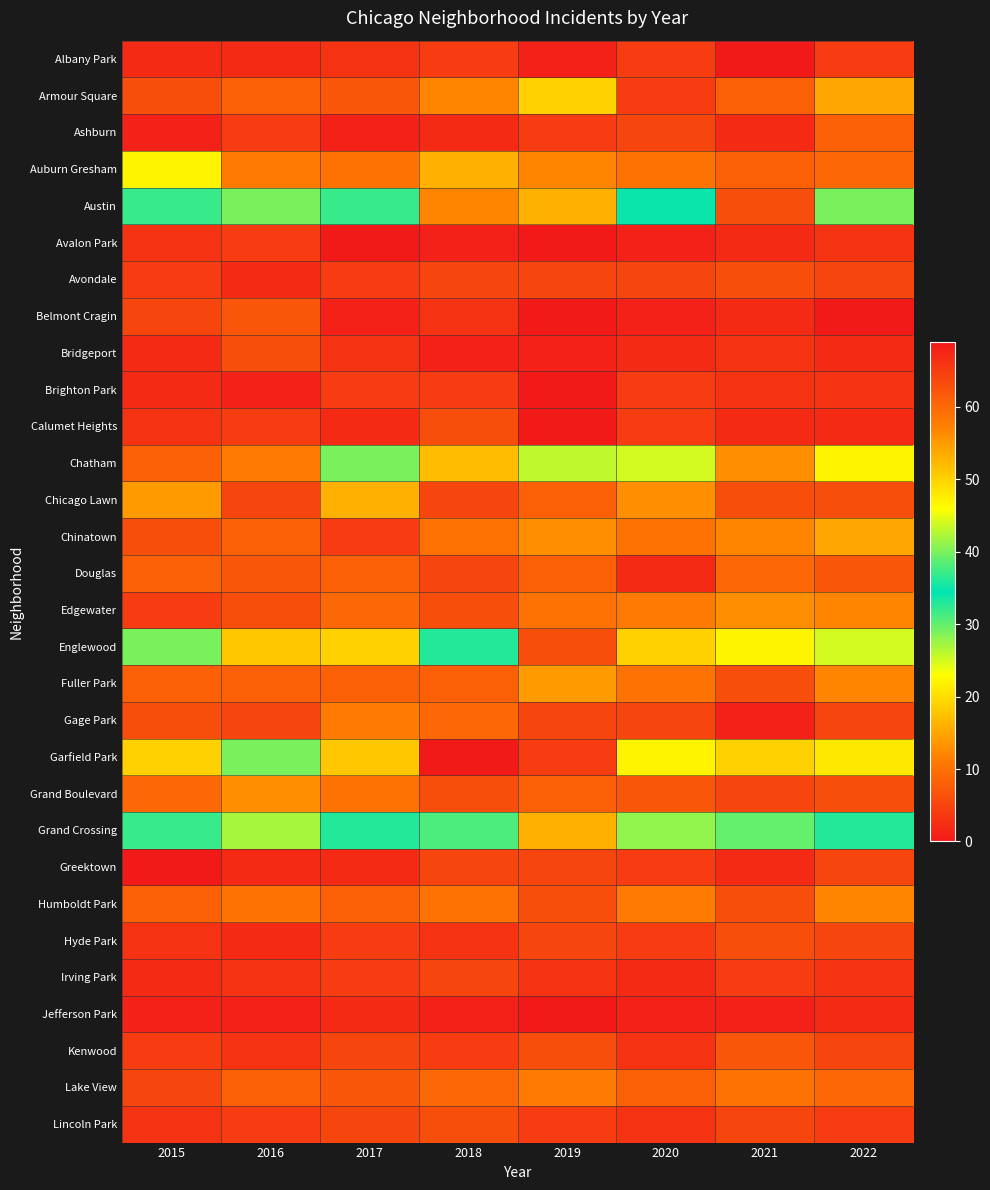

Reading left to right, extract all data points from this chart.

Albany Park: 2015=2	2016=2	2017=3	2018=4	2019=1	2020=4	2021=0	2022=4
Armour Square: 2015=6	2016=8	2017=7	2018=12	2019=19	2020=4	2021=8	2022=15
Ashburn: 2015=1	2016=4	2017=1	2018=2	2019=4	2020=5	2021=2	2022=8
Auburn Gresham: 2015=22	2016=11	2017=10	2018=16	2019=12	2020=10	2021=8	2022=9
Austin: 2015=32	2016=40	2017=32	2018=57	2019=53	2020=34	2021=63	2022=40
Avalon Park: 2015=3	2016=4	2017=0	2018=1	2019=0	2020=1	2021=2	2022=3
Avondale: 2015=4	2016=2	2017=4	2018=5	2019=5	2020=5	2021=6	2022=5
Belmont Cragin: 2015=5	2016=7	2017=1	2018=3	2019=0	2020=1	2021=2	2022=0
Bridgeport: 2015=2	2016=6	2017=3	2018=1	2019=1	2020=2	2021=3	2022=2
Brighton Park: 2015=2	2016=1	2017=4	2018=4	2019=0	2020=4	2021=3	2022=3
Calumet Heights: 2015=3	2016=4	2017=2	2018=6	2019=0	2020=4	2021=2	2022=2
Chatham: 2015=8	2016=11	2017=29	2018=17	2019=26	2020=25	2021=13	2022=22
Chicago Lawn: 2015=14	2016=5	2017=16	2018=5	2019=8	2020=13	2021=6	2022=6
Chinatown: 2015=6	2016=8	2017=4	2018=10	2019=13	2020=10	2021=12	2022=15
Douglas: 2015=8	2016=7	2017=8	2018=5	2019=8	2020=2	2021=9	2022=7
Edgewater: 2015=4	2016=6	2017=9	2018=6	2019=10	2020=11	2021=13	2022=12
Englewood: 2015=40	2016=51	2017=50	2018=33	2019=63	2020=50	2021=47	2022=44
Fuller Park: 2015=8	2016=8	2017=8	2018=8	2019=14	2020=10	2021=6	2022=12
Gage Park: 2015=6	2016=5	2017=11	2018=9	2019=5	2020=5	2021=1	2022=5
Garfield Park: 2015=19	2016=40	2017=51	2018=69	2019=65	2020=47	2021=50	2022=48
Grand Boulevard: 2015=9	2016=13	2017=10	2018=6	2019=8	2020=7	2021=5	2022=6
Grand Crossing: 2015=32	2016=42	2017=36	2018=38	2019=53	2020=28	2021=39	2022=36
Greektown: 2015=0	2016=2	2017=2	2018=5	2019=5	2020=4	2021=2	2022=5
Humboldt Park: 2015=8	2016=10	2017=8	2018=10	2019=6	2020=11	2021=6	2022=12
Hyde Park: 2015=3	2016=2	2017=4	2018=3	2019=5	2020=4	2021=6	2022=5
Irving Park: 2015=2	2016=3	2017=4	2018=5	2019=3	2020=2	2021=4	2022=3
Jefferson Park: 2015=1	2016=1	2017=2	2018=1	2019=0	2020=1	2021=1	2022=2
Kenwood: 2015=4	2016=3	2017=5	2018=4	2019=6	2020=3	2021=7	2022=5
Lake View: 2015=5	2016=8	2017=7	2018=9	2019=11	2020=8	2021=10	2022=9
Lincoln Park: 2015=3	2016=4	2017=5	2018=6	2019=4	2020=3	2021=5	2022=4